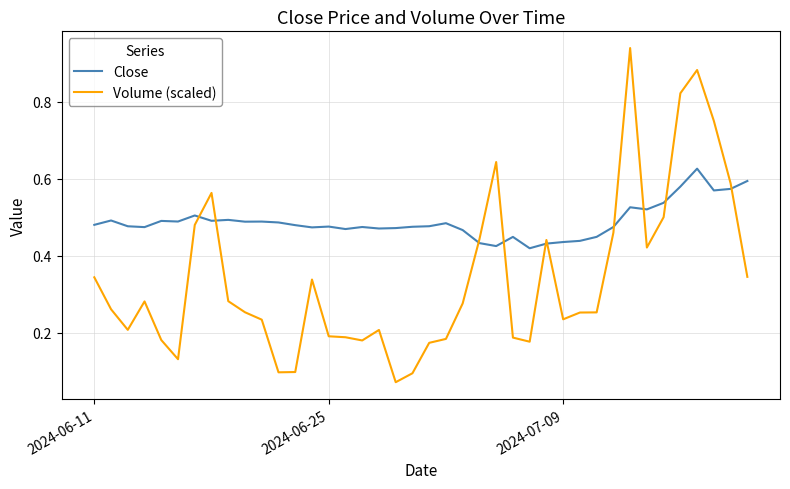

Rank the series by their average value, from highest to lowest.

Close, Volume (scaled)